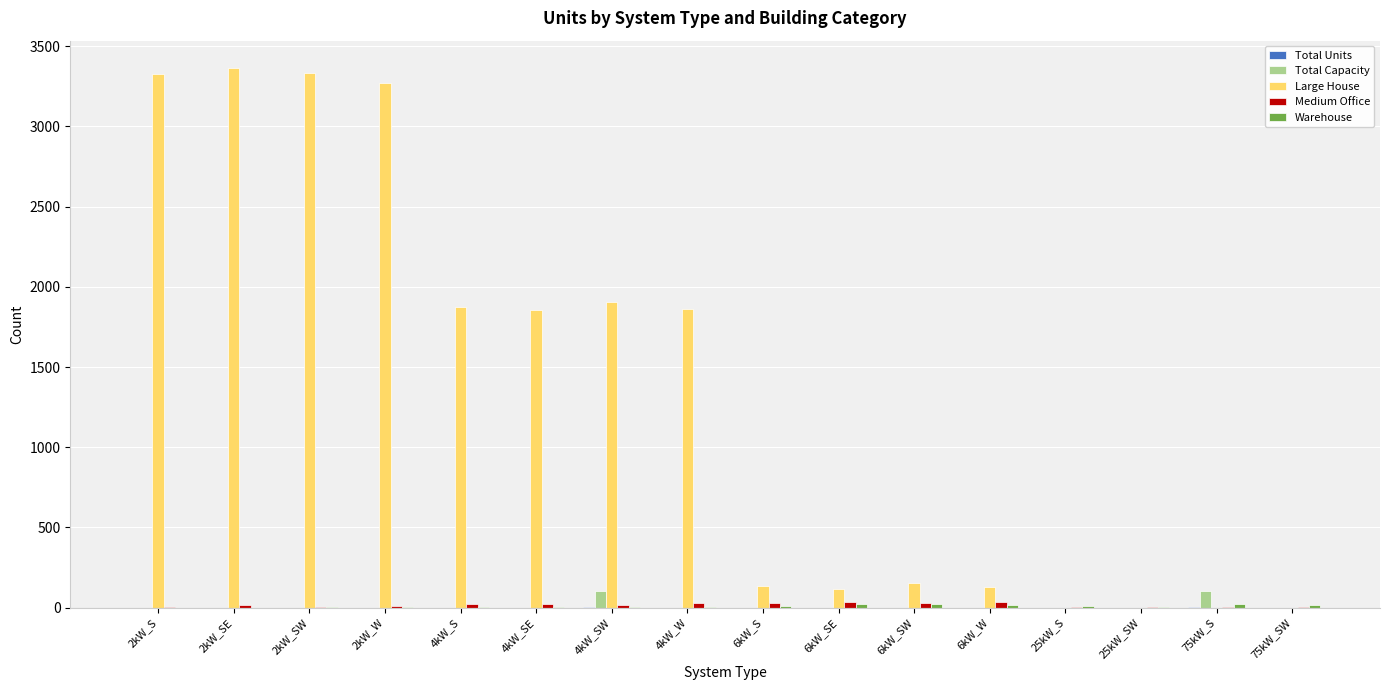

What is the greatest value displayed?

3366